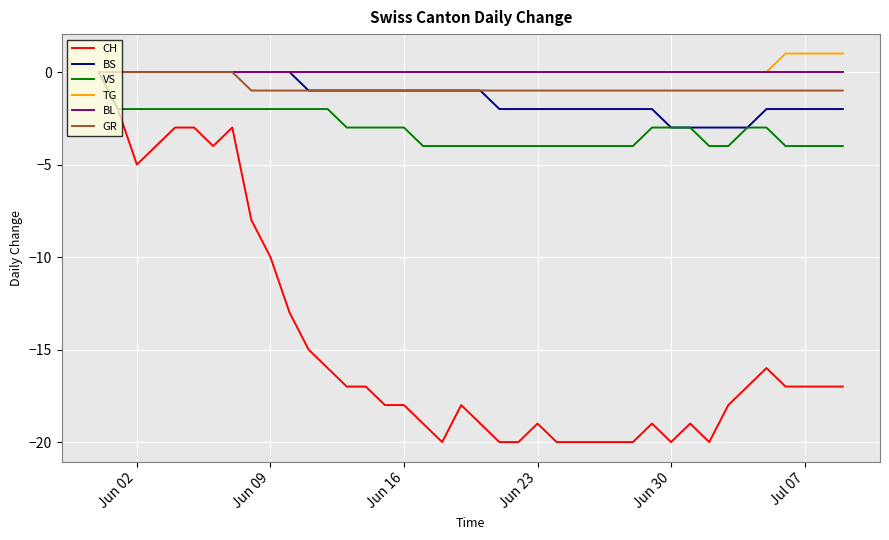

What are all the series names shown in the legend?

CH, BS, VS, TG, BL, GR